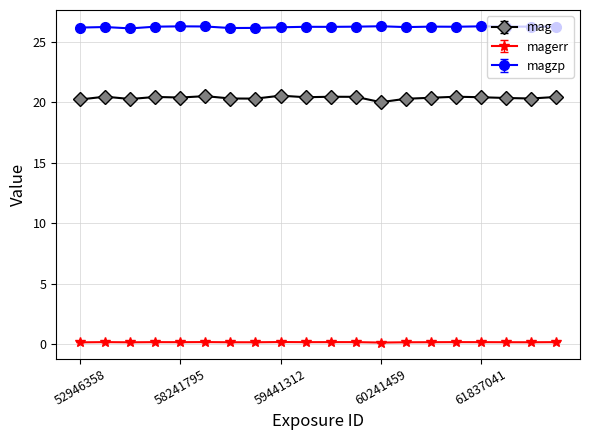

Which series has the widest spread of values?

mag